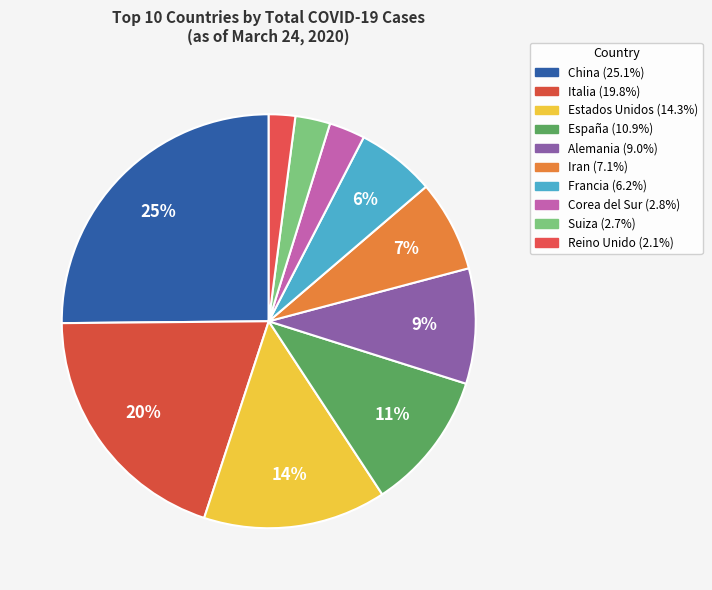

Is there any slice that represents more than half of the pie?

No